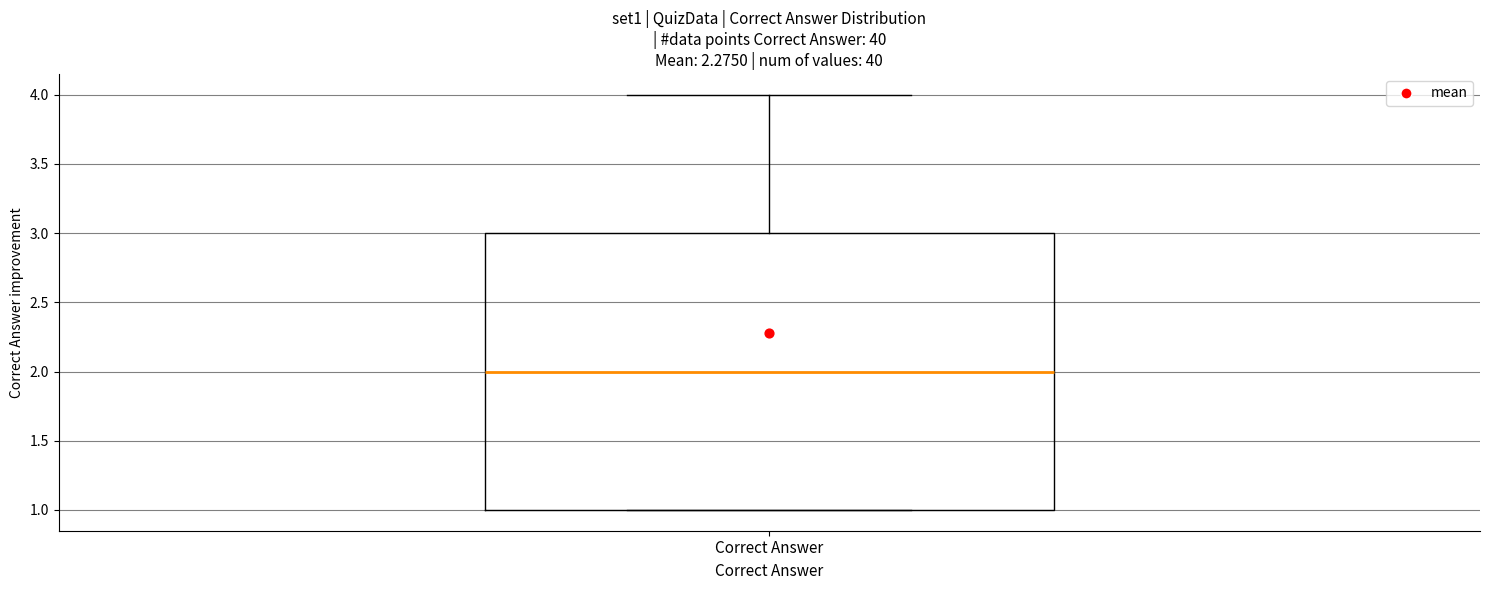

Read this box plot against the y-axis: the position of the median line, the range covered by the box, and the ends of both whiskers. The values are not printed on the chart, so give them approximately, as read against the axis.

median 2, box 1 to 3, whiskers 1 to 4